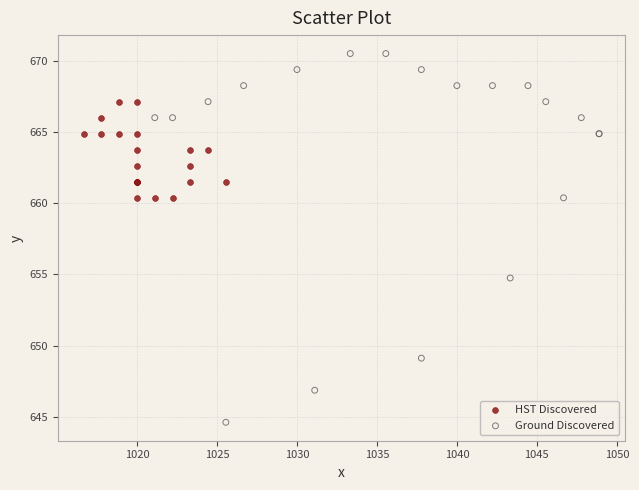

Which series reaches the minimum Y coordinate?

Ground Discovered